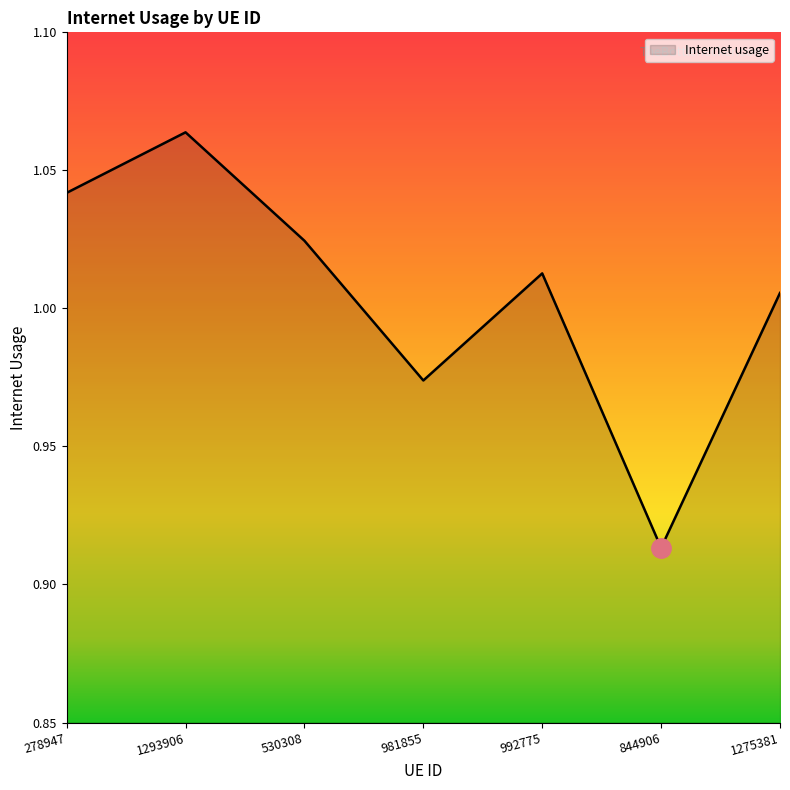

What position from the right is 981855?

4